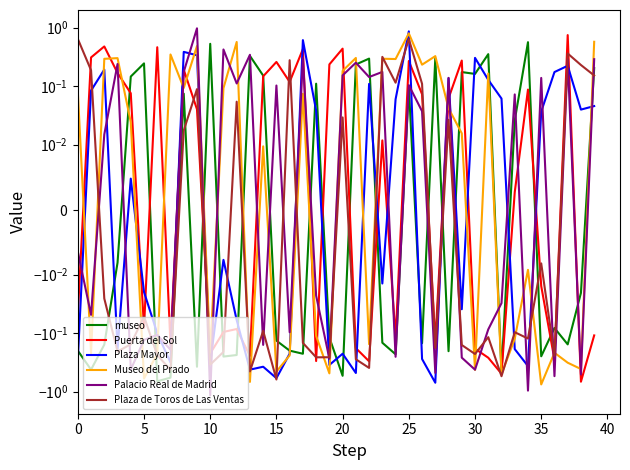

Rank the series by their maximum value, from highest to lowest.

Palacio Real de Madrid, Plaza Mayor, Museo del Prado, Puerta del Sol, Plaza de Toros de Las Ventas, museo